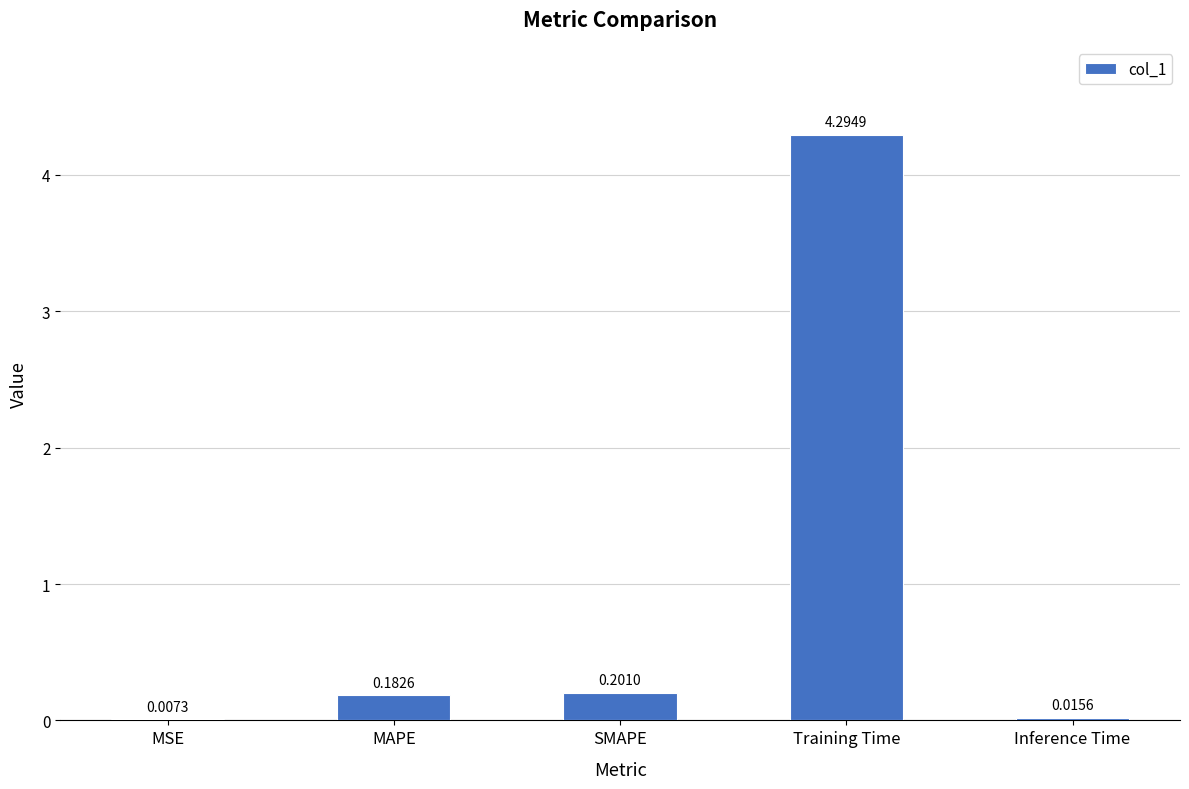

At which label is the value closest to 2?

SMAPE